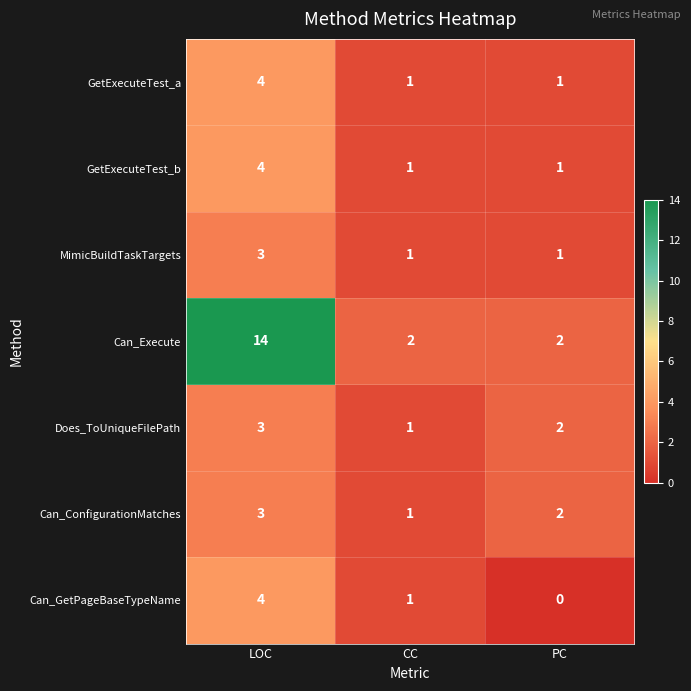

Reading right to left, transcribe all the data shown in this chart.

GetExecuteTest_a: PC=1	CC=1	LOC=4
GetExecuteTest_b: PC=1	CC=1	LOC=4
MimicBuildTaskTargets: PC=1	CC=1	LOC=3
Can_Execute: PC=2	CC=2	LOC=14
Does_ToUniqueFilePath: PC=2	CC=1	LOC=3
Can_ConfigurationMatches: PC=2	CC=1	LOC=3
Can_GetPageBaseTypeName: PC=0	CC=1	LOC=4